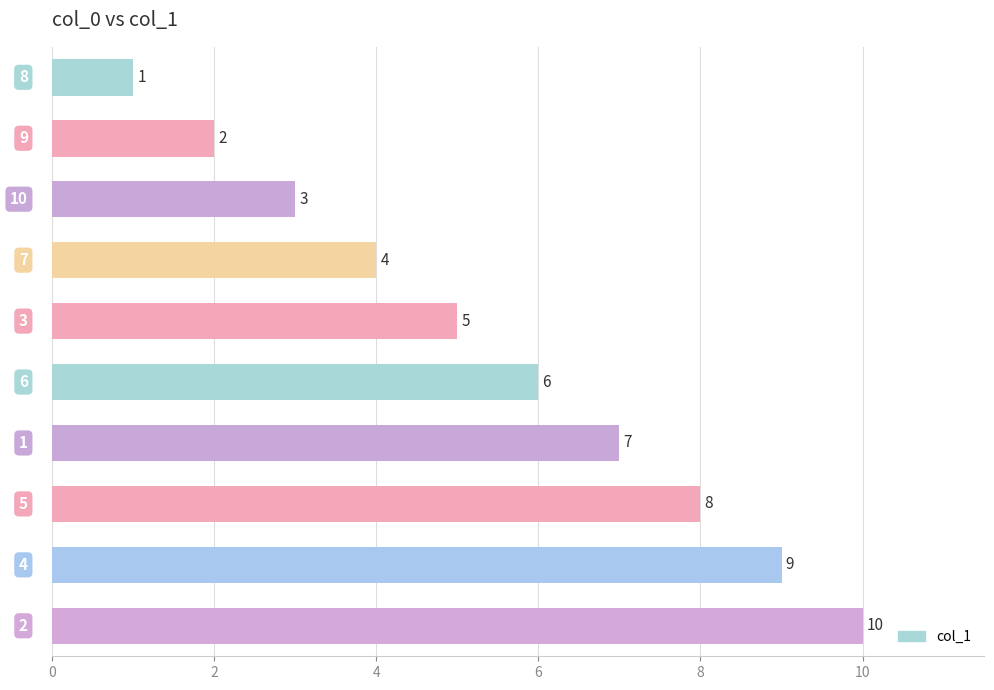

What is the label of the 2nd bar from the top?

9